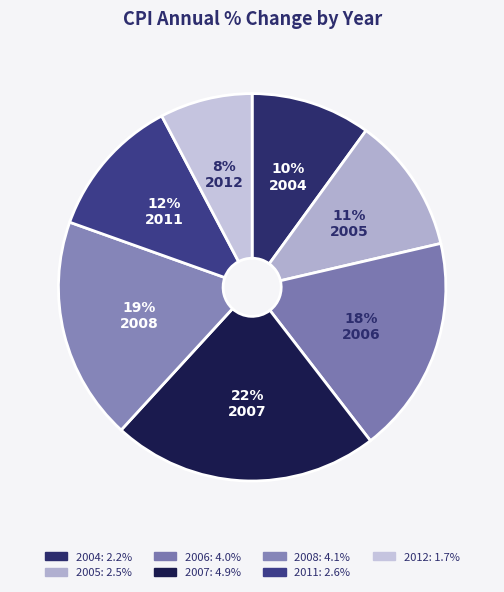

How many segments does this pie chart have?

7